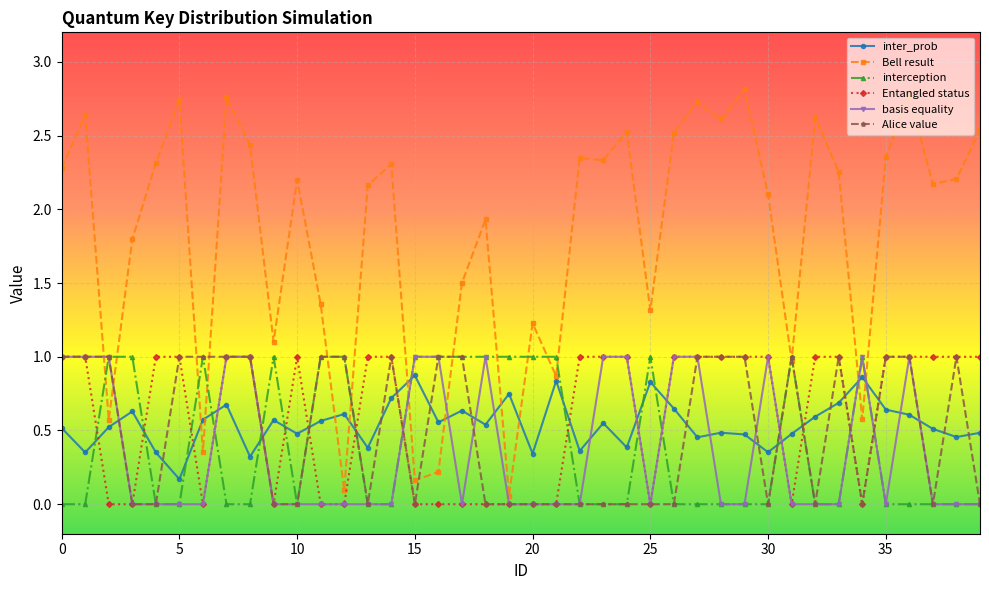

Which series has the widest spread of values?

Bell result